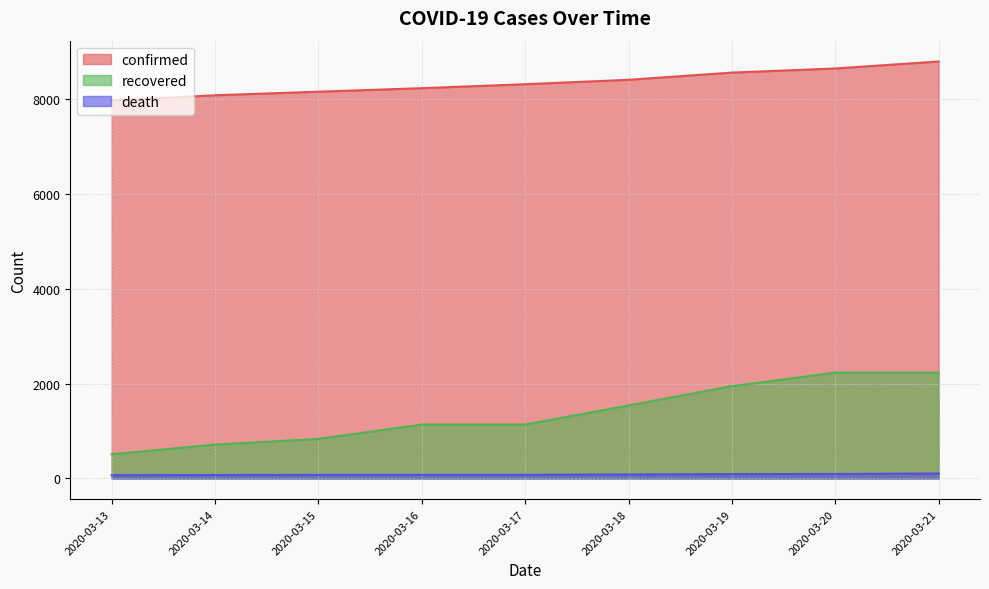

At how many categories does at least one series exceed 2961?

9